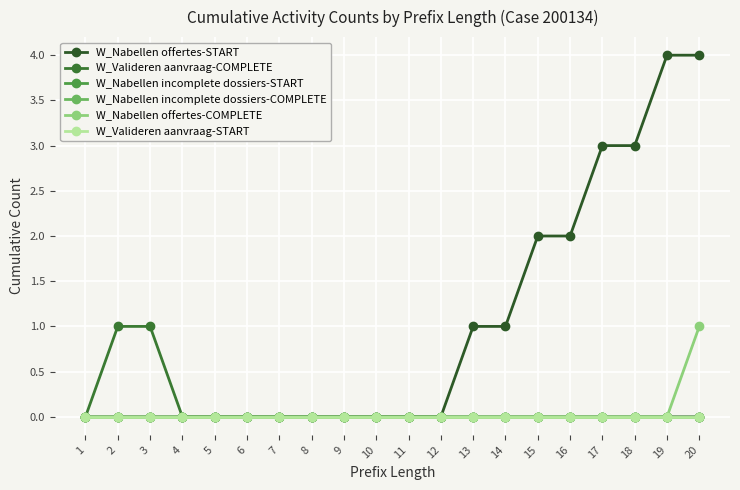

What is the highest value of the W_Valideren aanvraag-COMPLETE series?

1